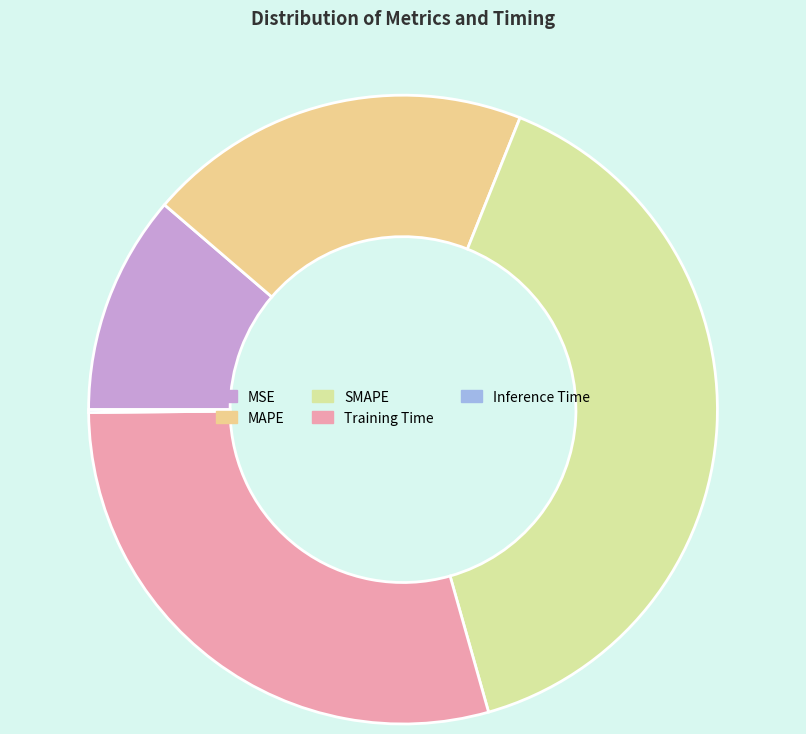

What percentage do Training Time and SMAPE together represent?

68.8%